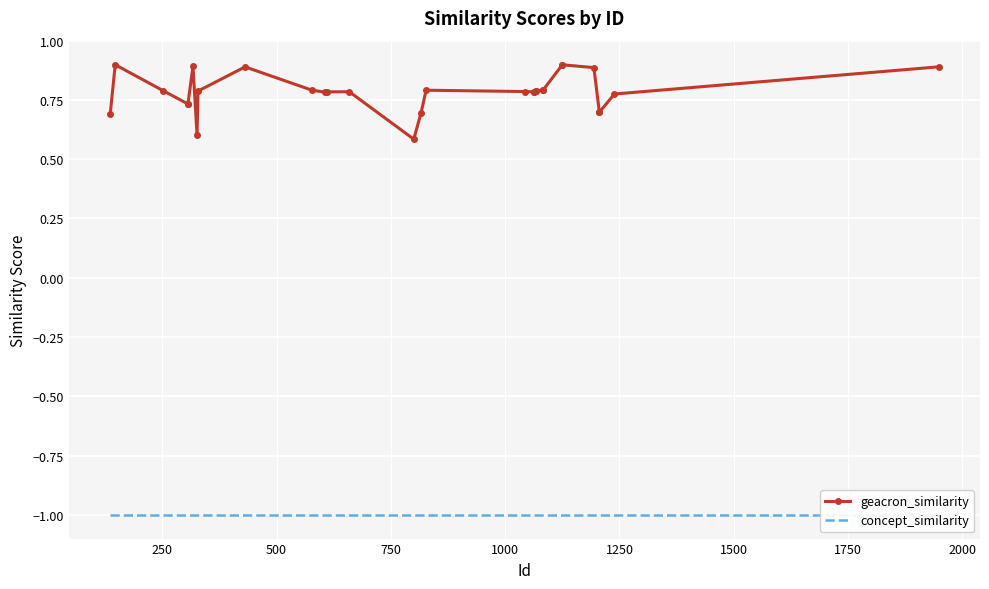

True or false: concept_similarity and geacron_similarity cross at least once.

False